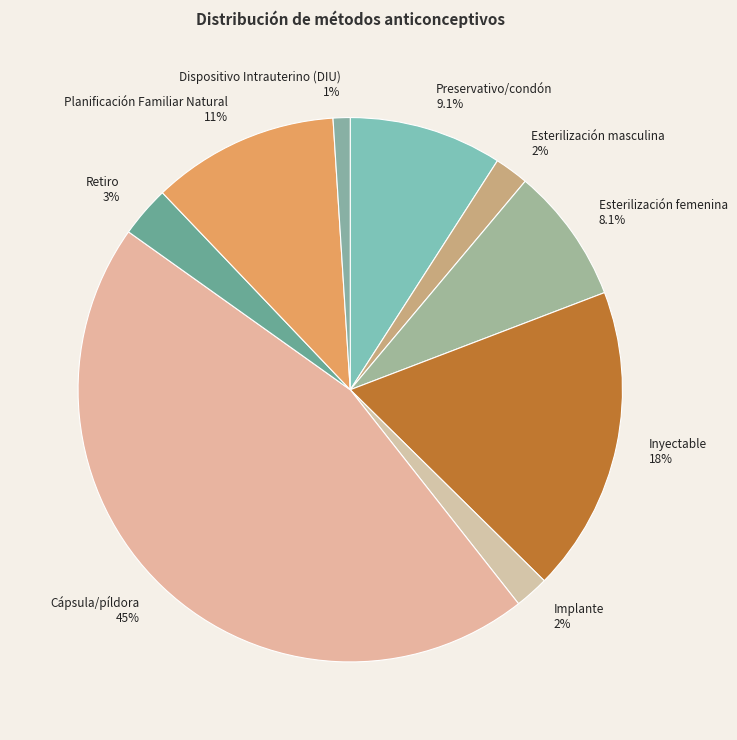

True or false: Retiro accounts for 11% of the total.

False